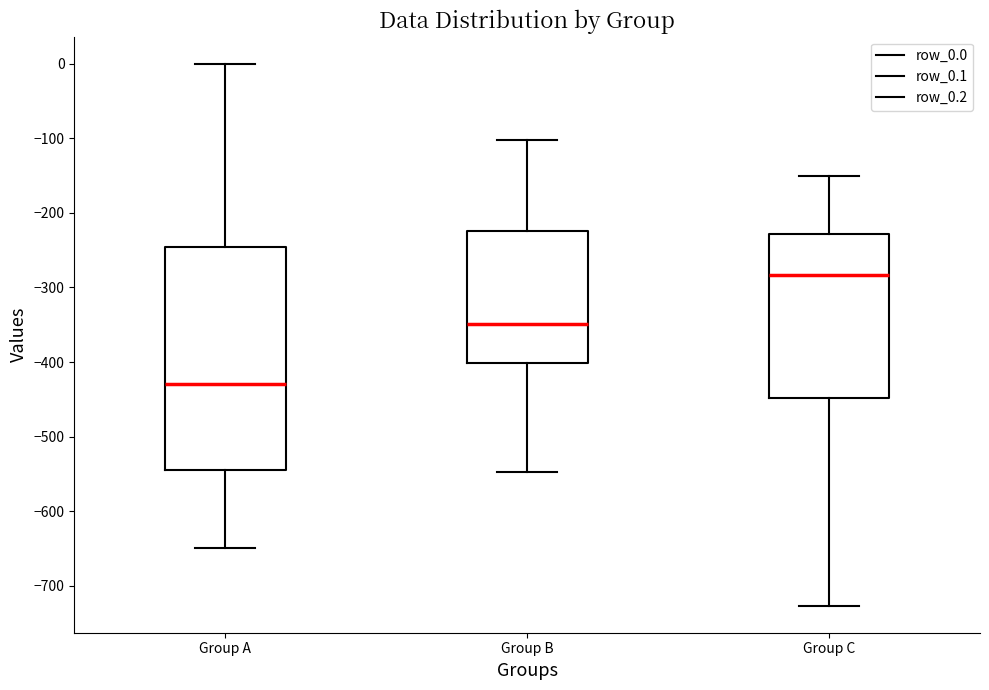

Reading left to right, transcribe this box plot: for each box, give where its median line is, the range the box spans, and where its two whiskers end, as read against the y-axis. The values are not printed on the chart, so give them approximately, as read against the axis.

Group A: median -430, box -540 to -250, whiskers -650 to 0
Group B: median -350, box -400 to -220, whiskers -550 to -100
Group C: median -280, box -450 to -230, whiskers -730 to -150